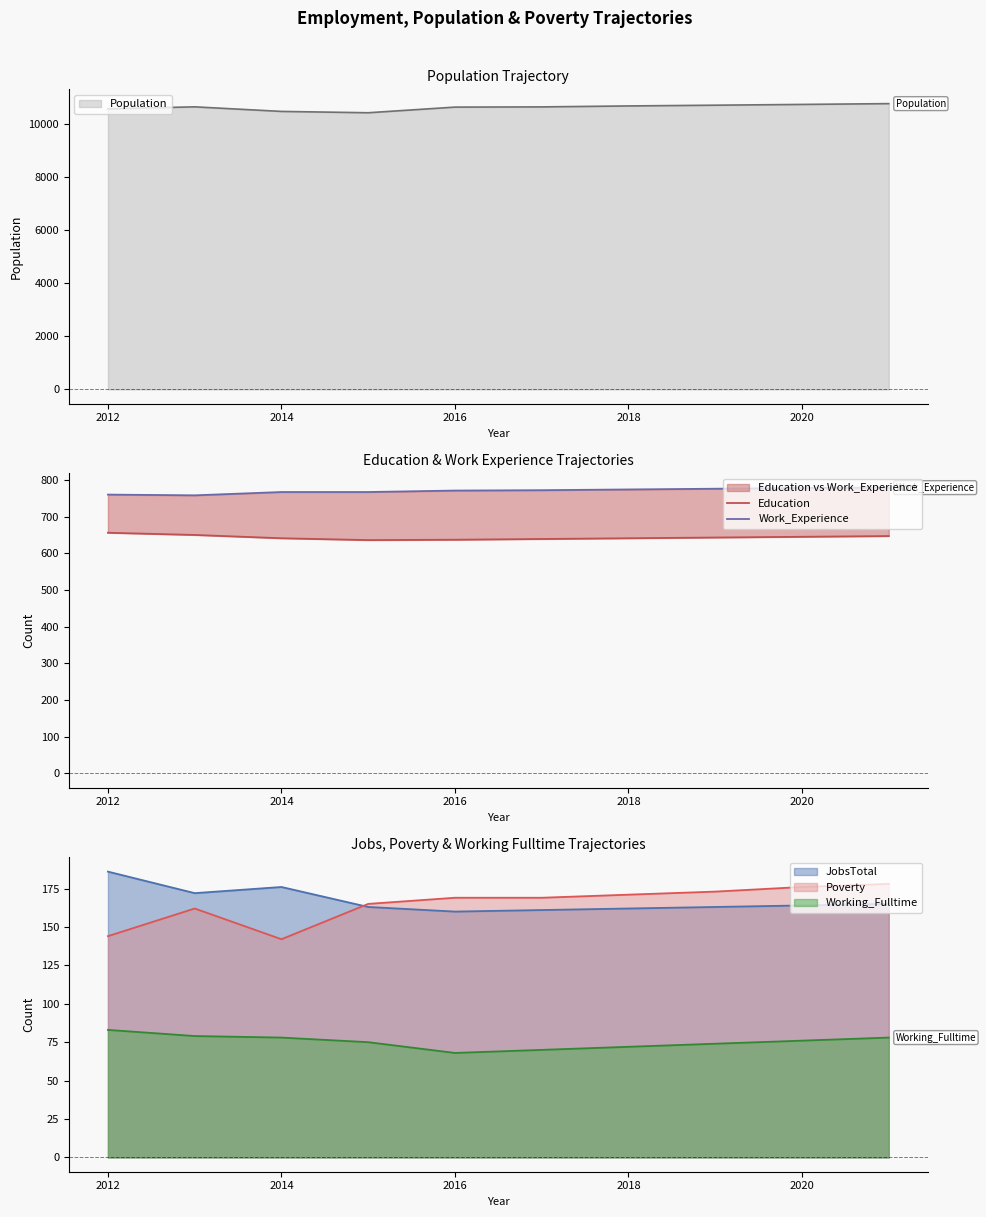

The value of Population at 2012 is 10554. True or false?

True